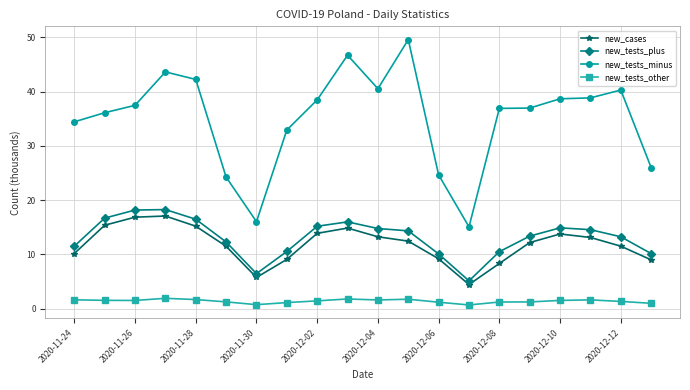

Which series has the widest spread of values?

new_tests_minus